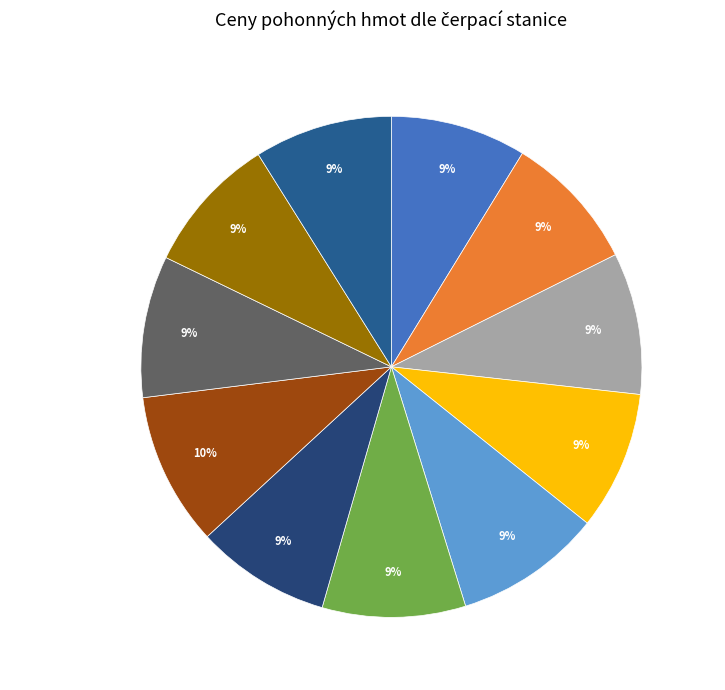

What percentage is the TankONO slice, to the nearest percent?

9%